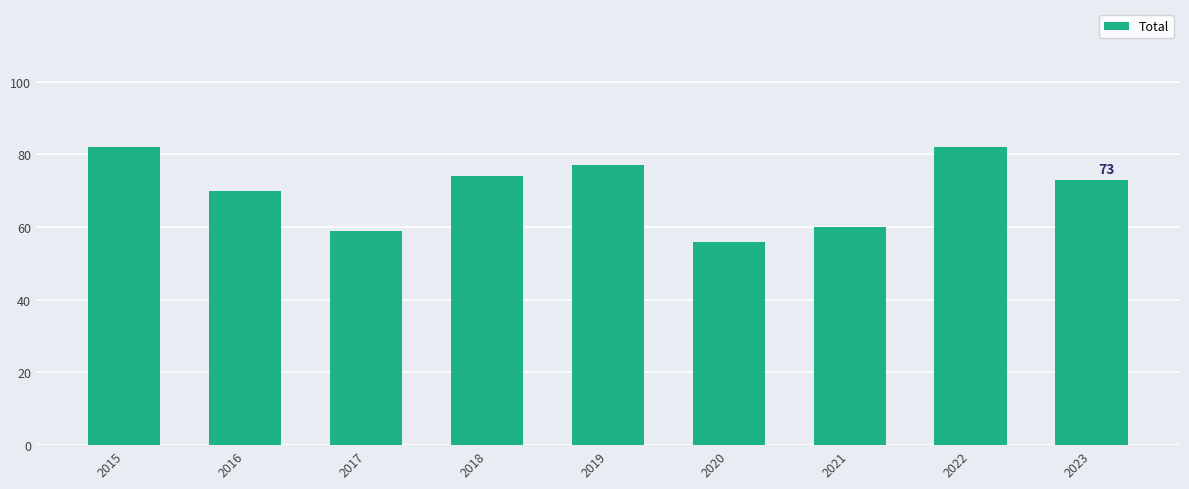

Reading left to right, list all the values displayed in this chart.

82	70	59	74	77	56	60	82	73